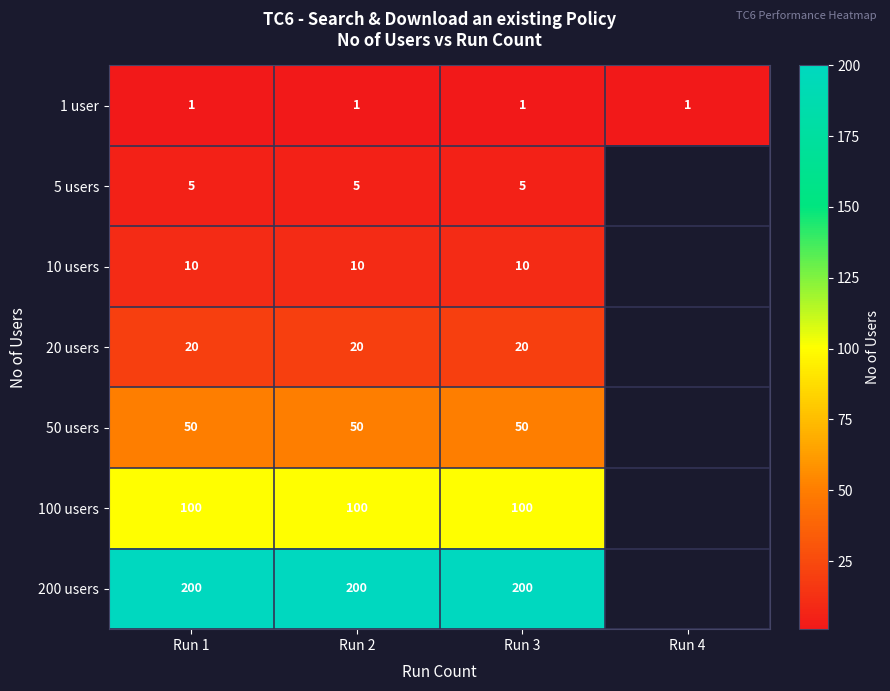

Rank the series at Run 2 from lowest to highest value.

1 user, 5 users, 10 users, 20 users, 50 users, 100 users, 200 users